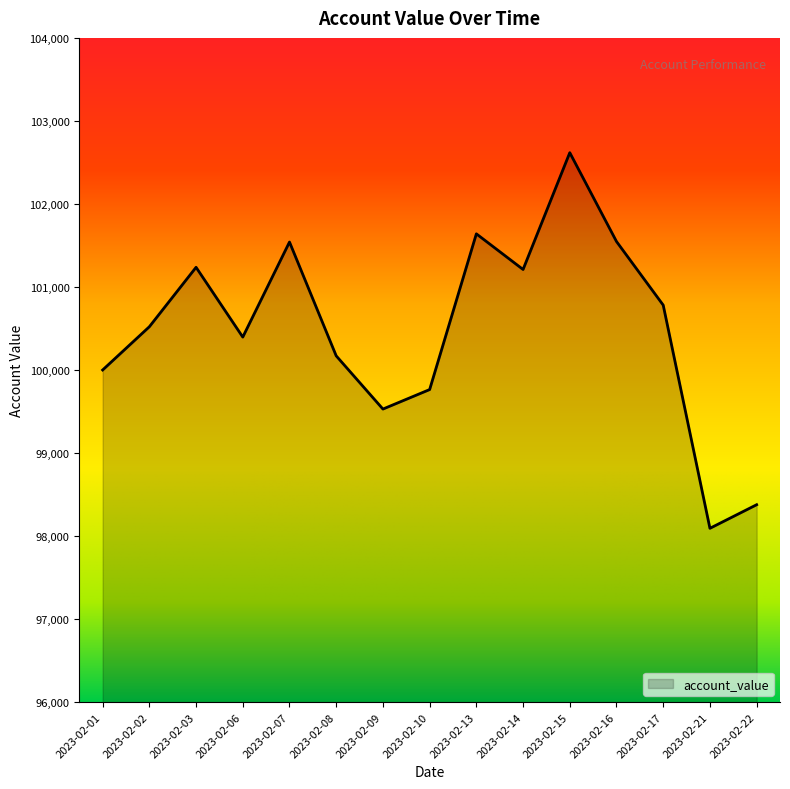

What is the difference between the values at 2023-02-17 and 2023-02-08?

611.1